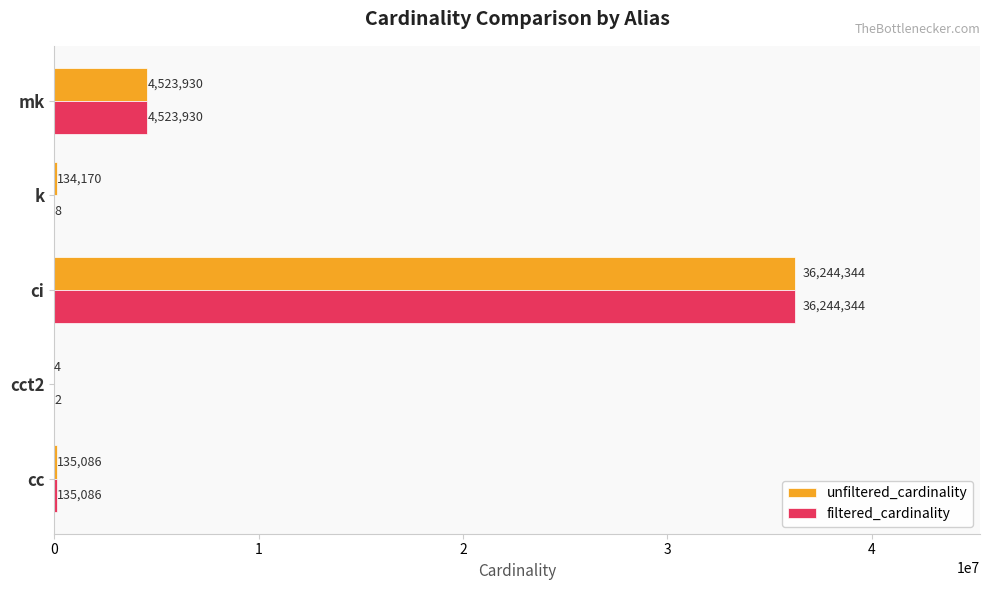

The value of filtered_cardinality at cct2 is 2. True or false?

True